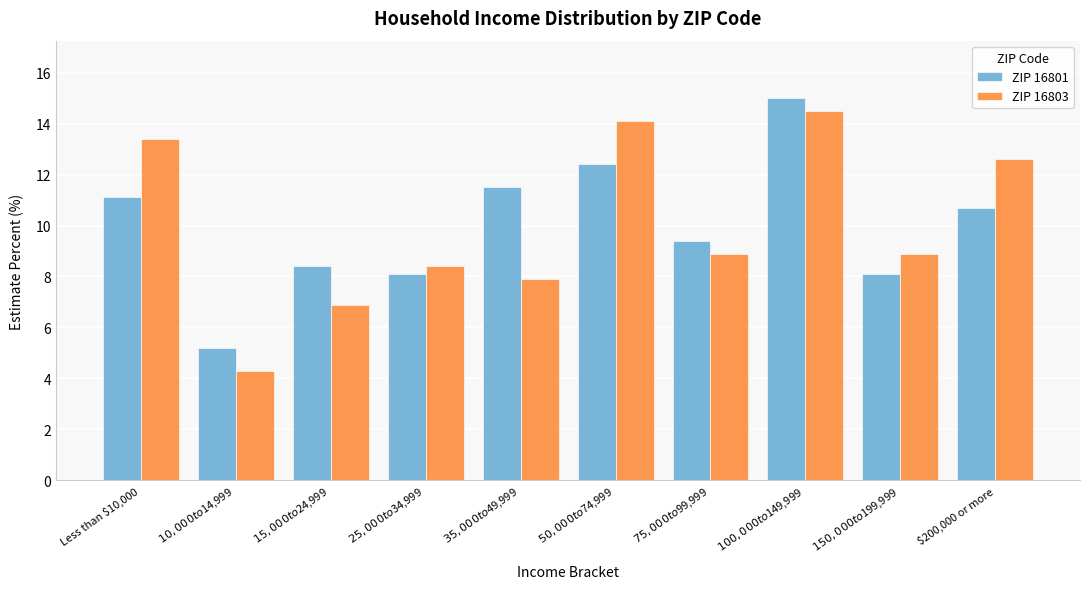

Reading right to left, list all the values displayed in this chart.

ZIP 16801: 10.7	8.1	15.0	9.4	12.4	11.5	8.1	8.4	5.2	11.1
ZIP 16803: 12.6	8.9	14.5	8.9	14.1	7.9	8.4	6.9	4.3	13.4